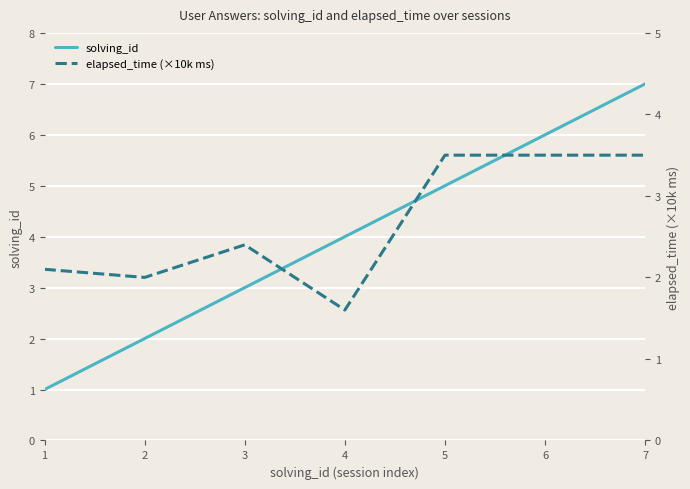

True or false: solving_id and elapsed_time (×10k ms) intersect in this chart.

False